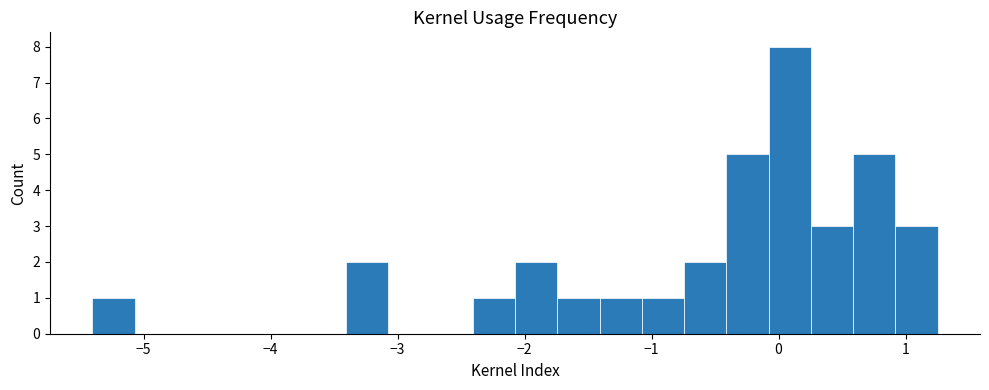

Around what value on the x-axis is the tallest bar? Give the approximate position of its centre, as read against the axis.

0.1